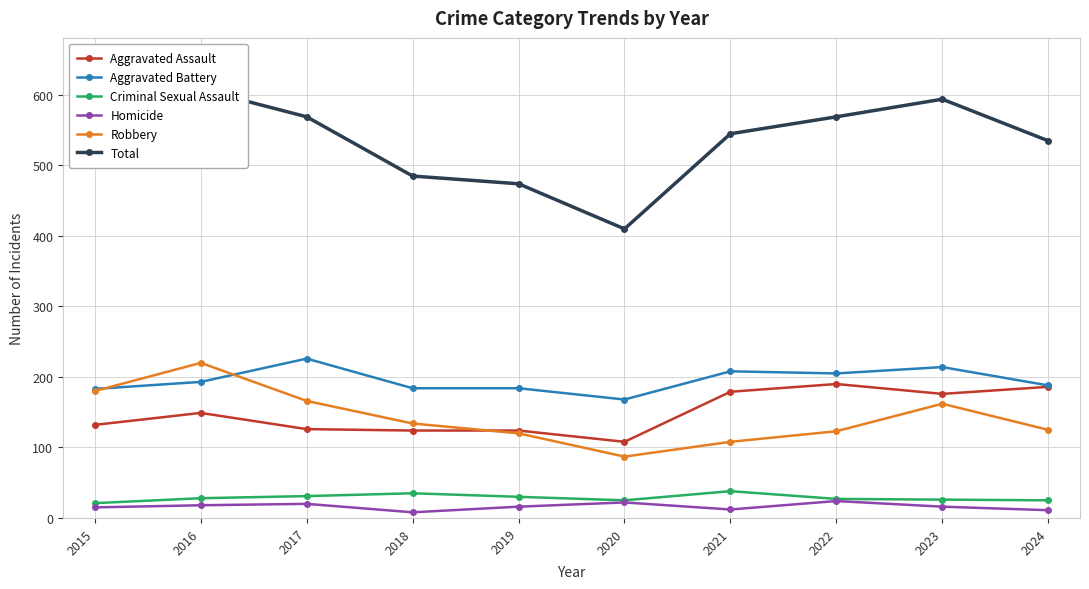

At how many categories does at least one series exceed 346?

10